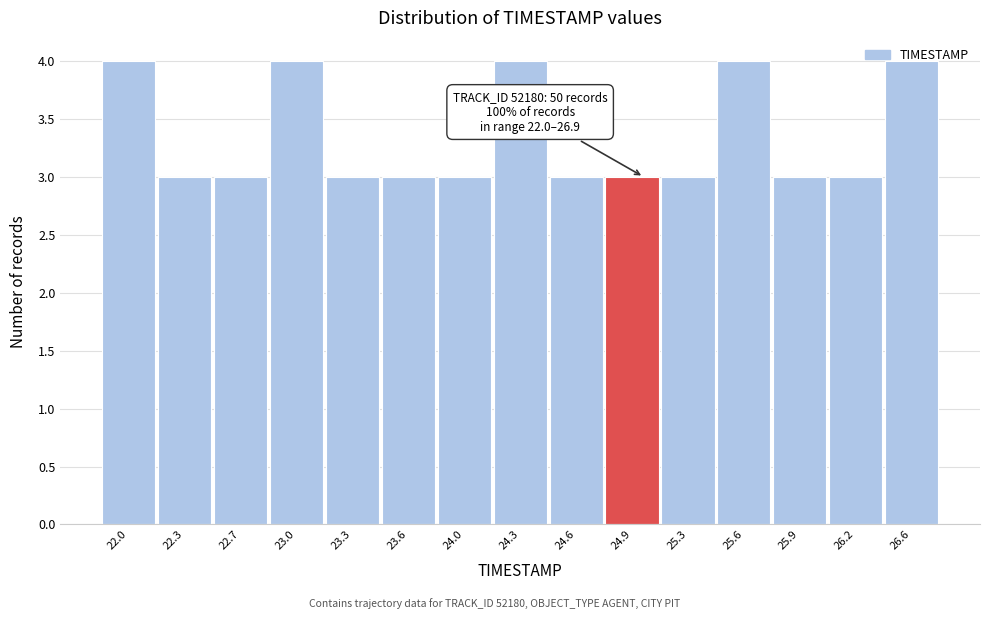

What is the minimum value shown in the chart?

3